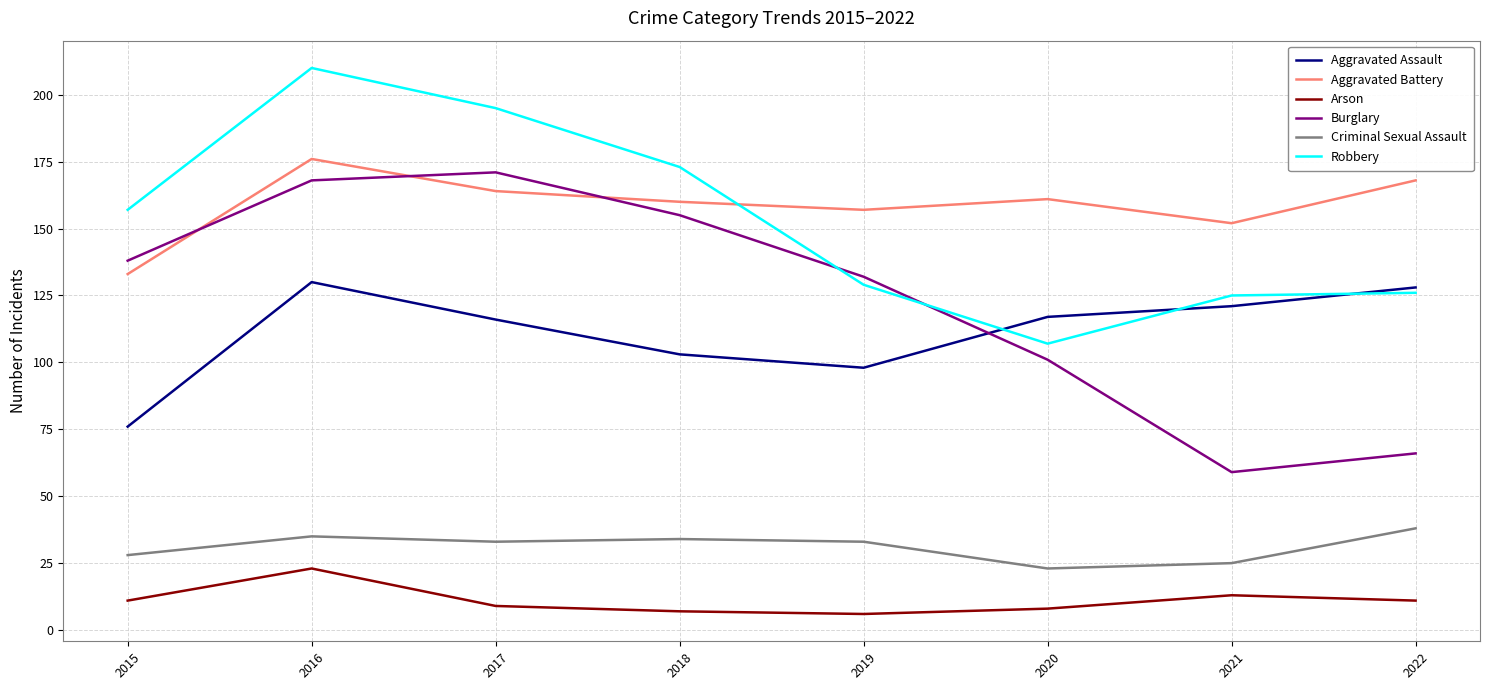

Which category has the lowest value in the Burglary series?

2021